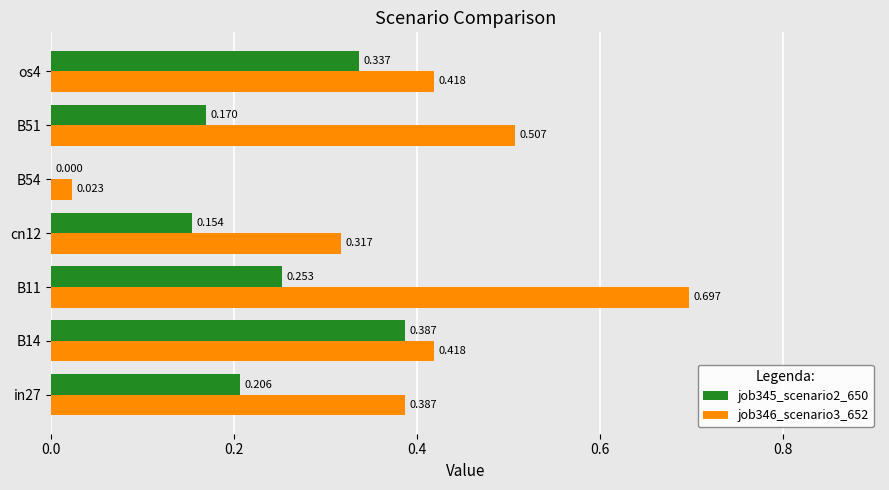

Is the value of job346_scenario3_652 at in27 greater than the value of job345_scenario2_650 at B11?

Yes